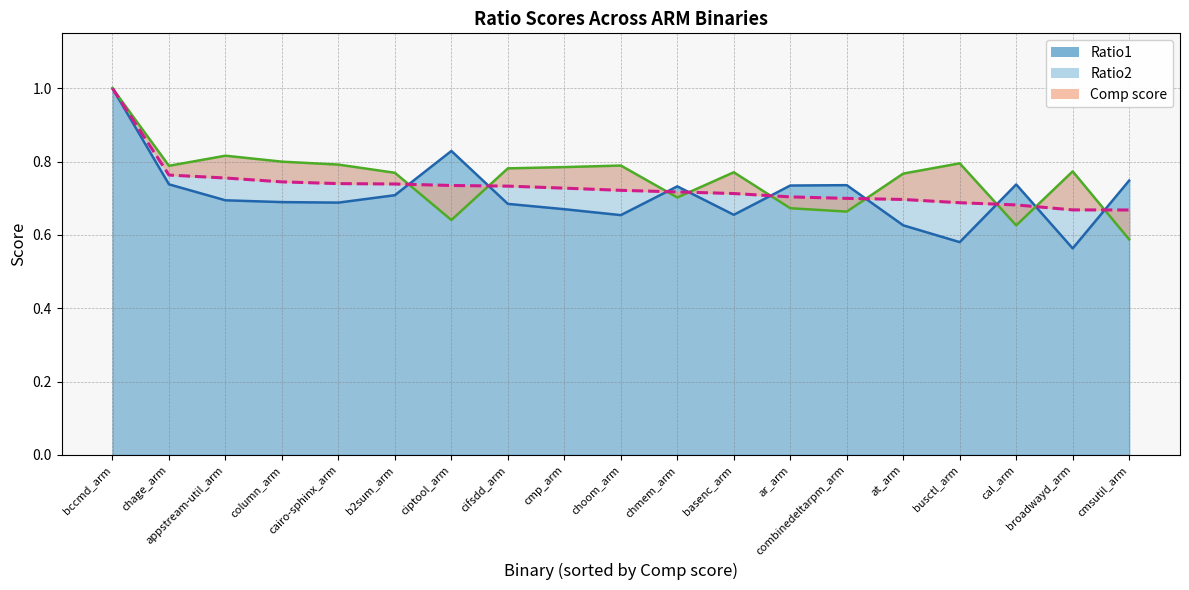

What is the sum of all Ratio1 values?

13.5